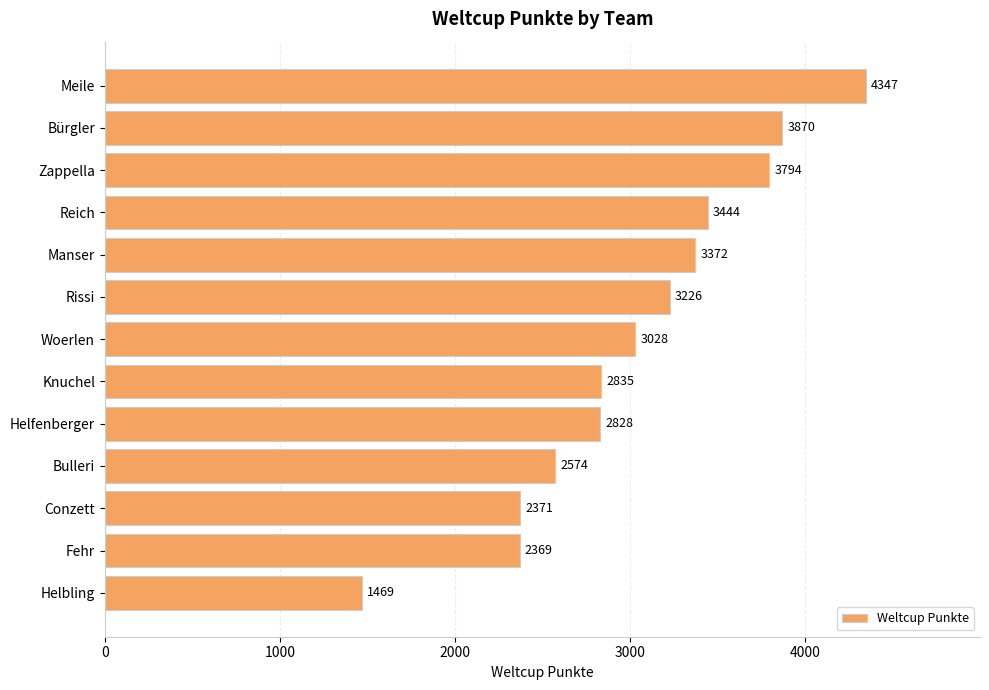

At which category does the chart reach its minimum across all series?

Helbling